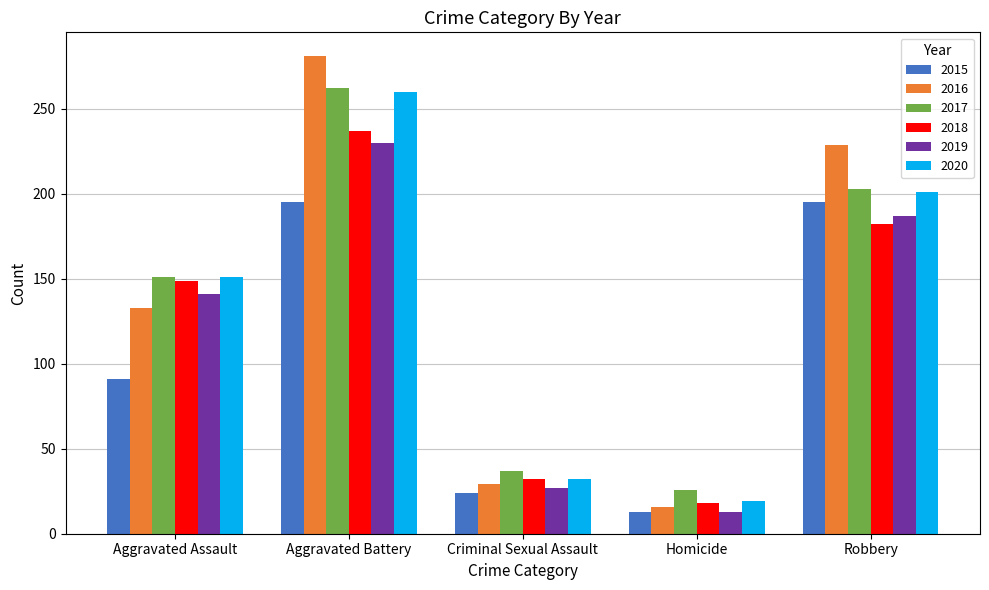

What is the sum of all 2020 values?

663